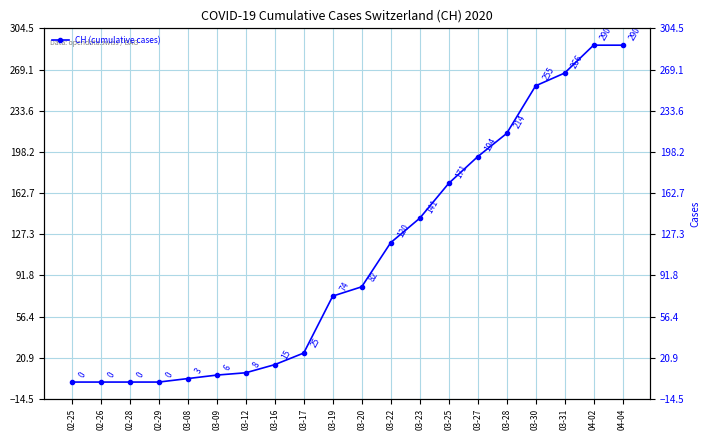

True or false: the data has more than 2 interior local peaks.

False